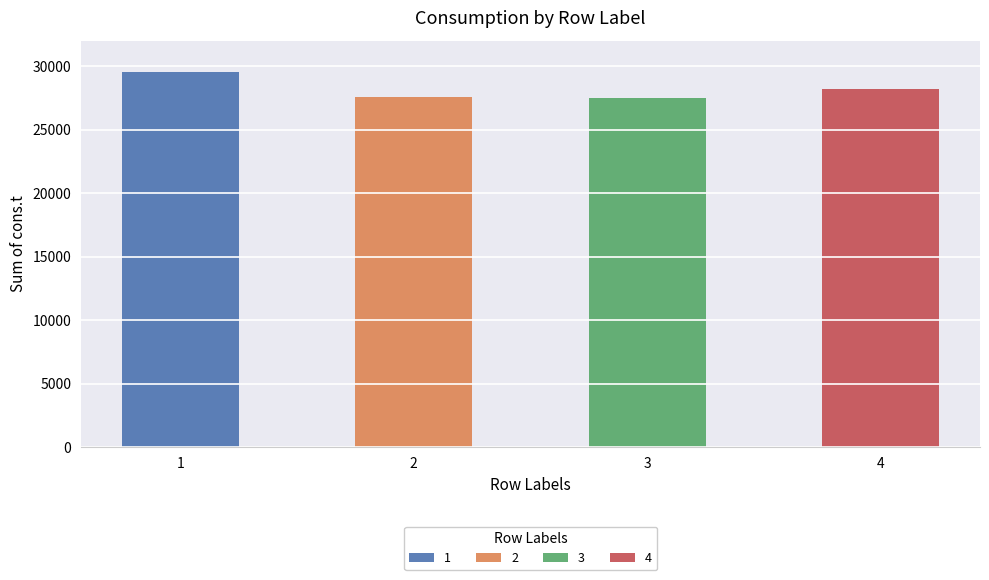

What is the smallest value displayed?

27513.3